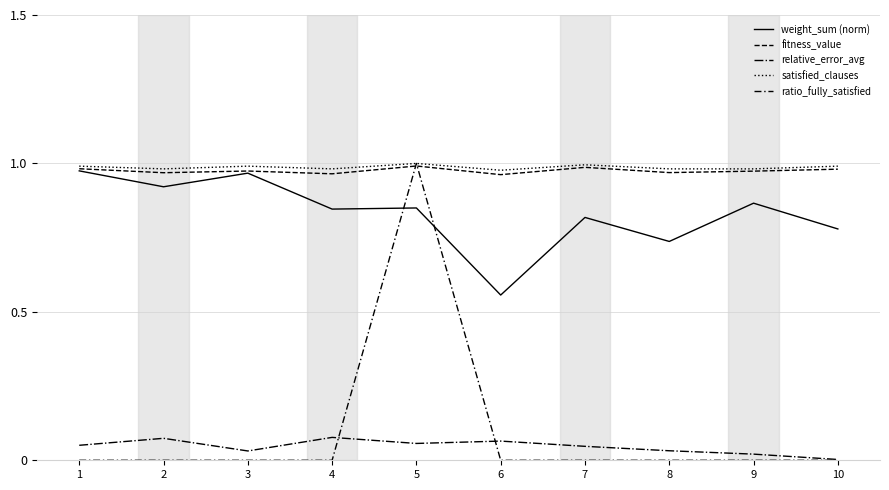

Count the satisfied_clauses values in the range 0 to 1.

10